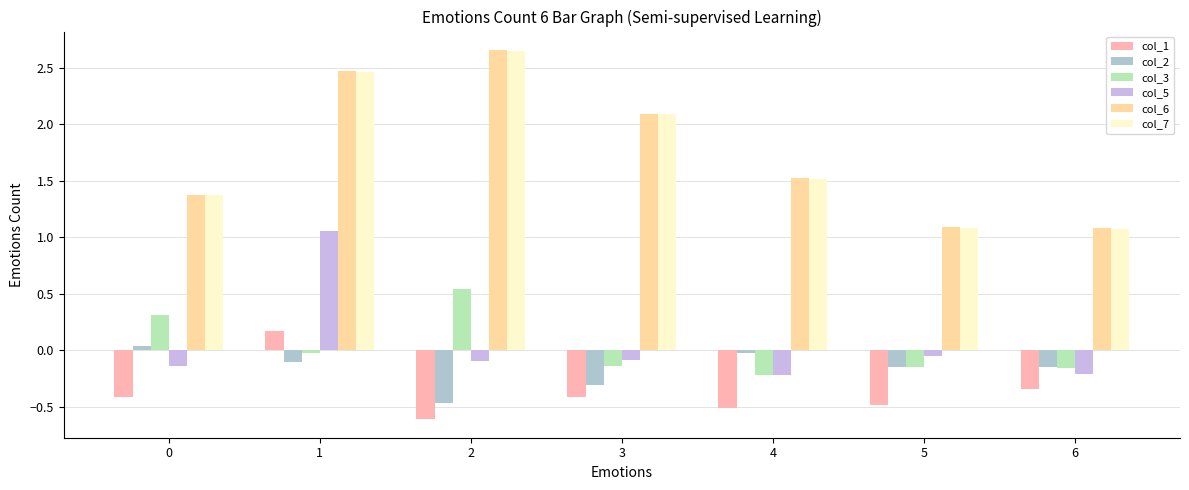

What is the total value across all series at 0?

2.5